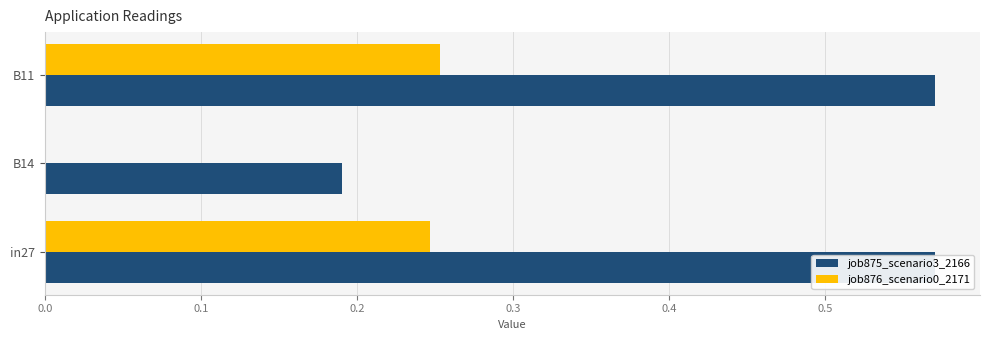

How many values in job876_scenario0_2171 are above zero?

2